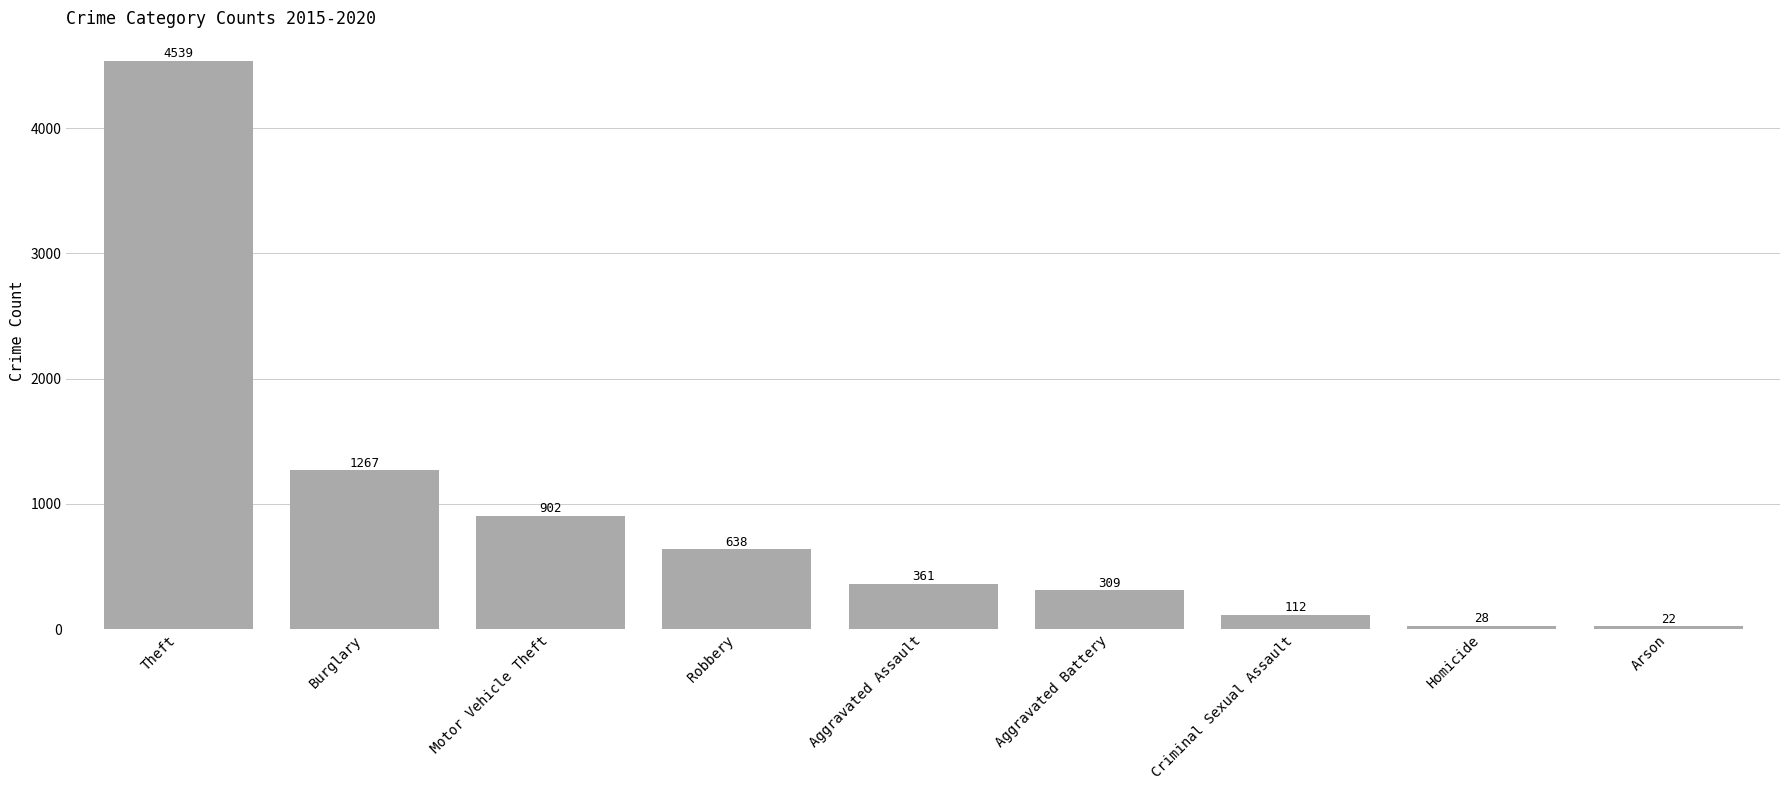

What is the difference between the maximum and minimum values?

4517